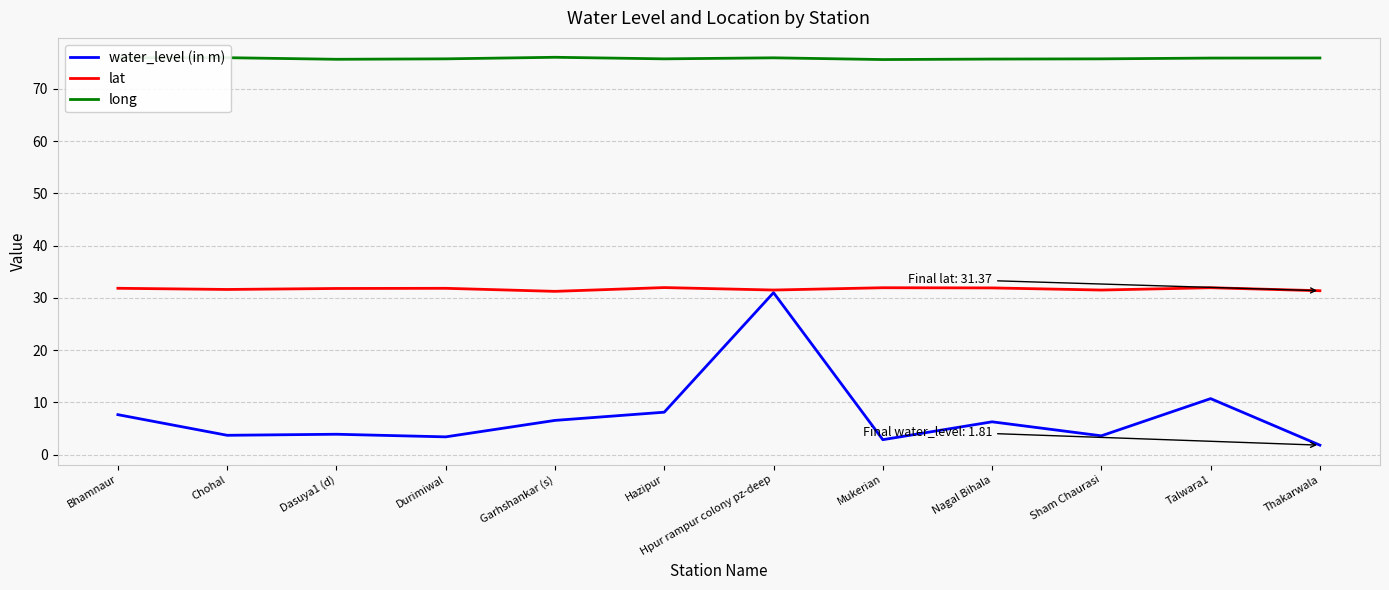

True or false: lat and long intersect in this chart.

False